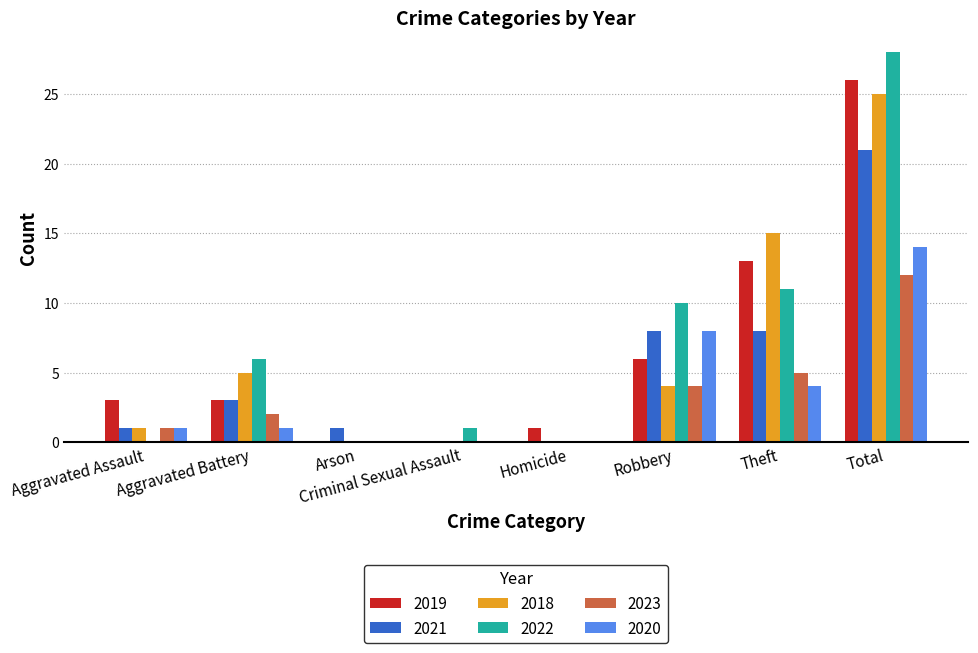

What is the maximum value shown in the chart?

28